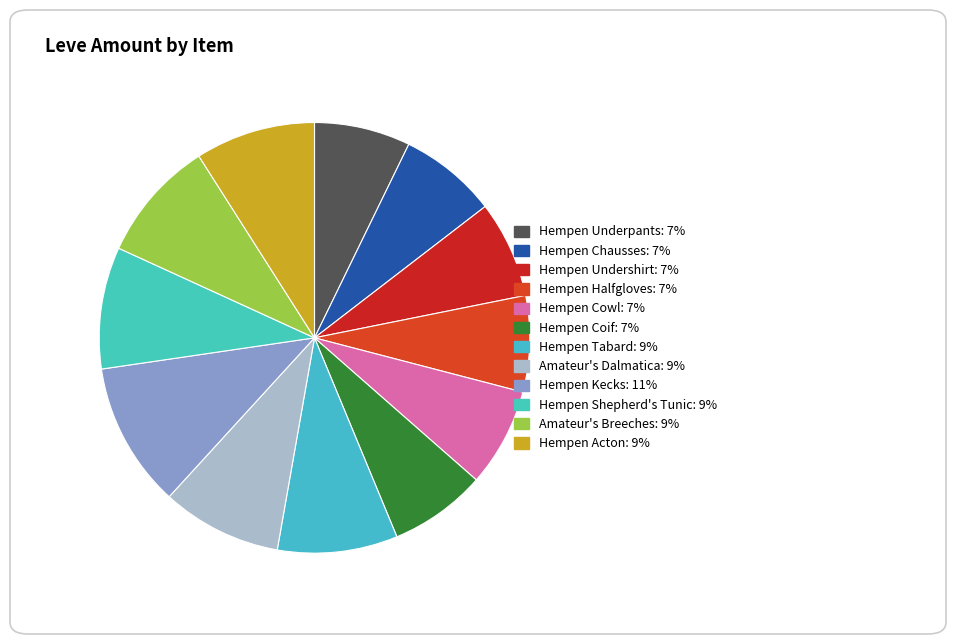

The Hempen Tabard slice represents 9% of the pie. True or false?

True